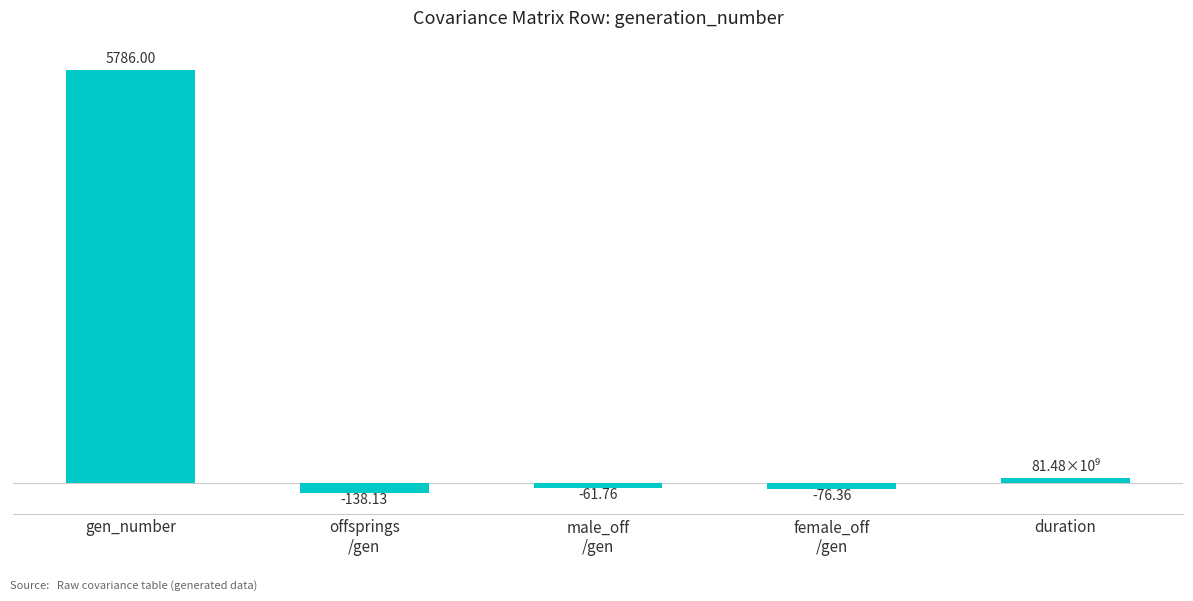

At which category does the chart reach its peak across all series?

gen_number